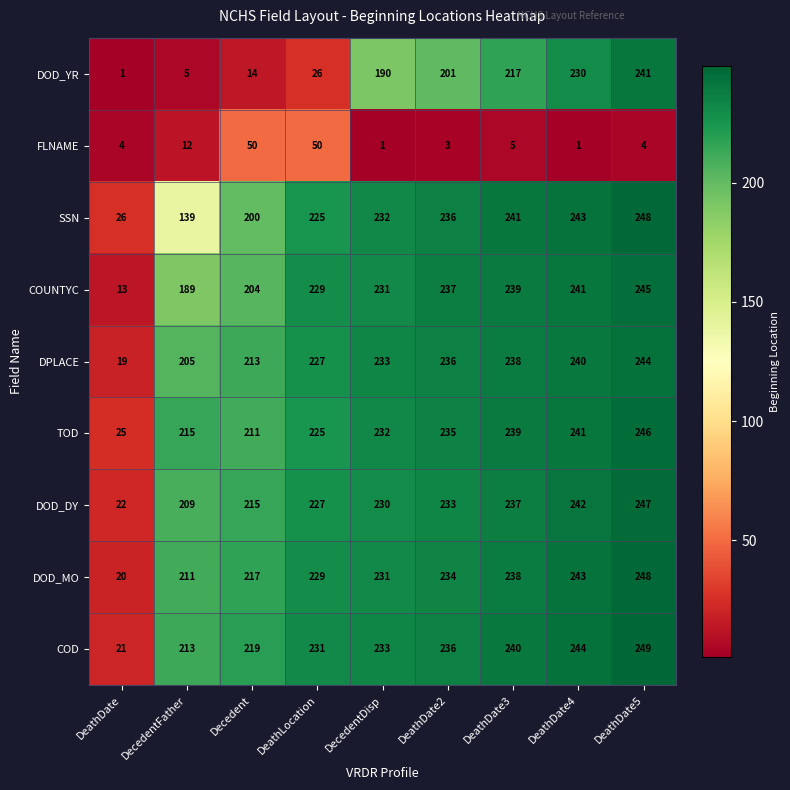

What is the lowest value of the SSN series?

26